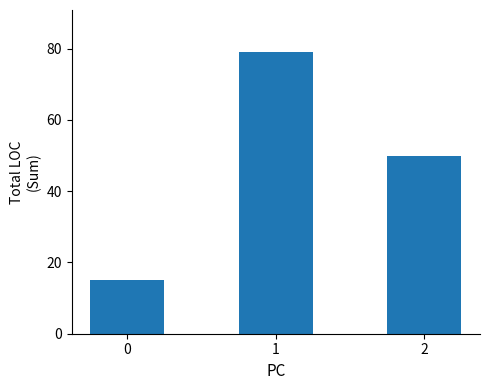

Where is the data nearest to the value 47?

2